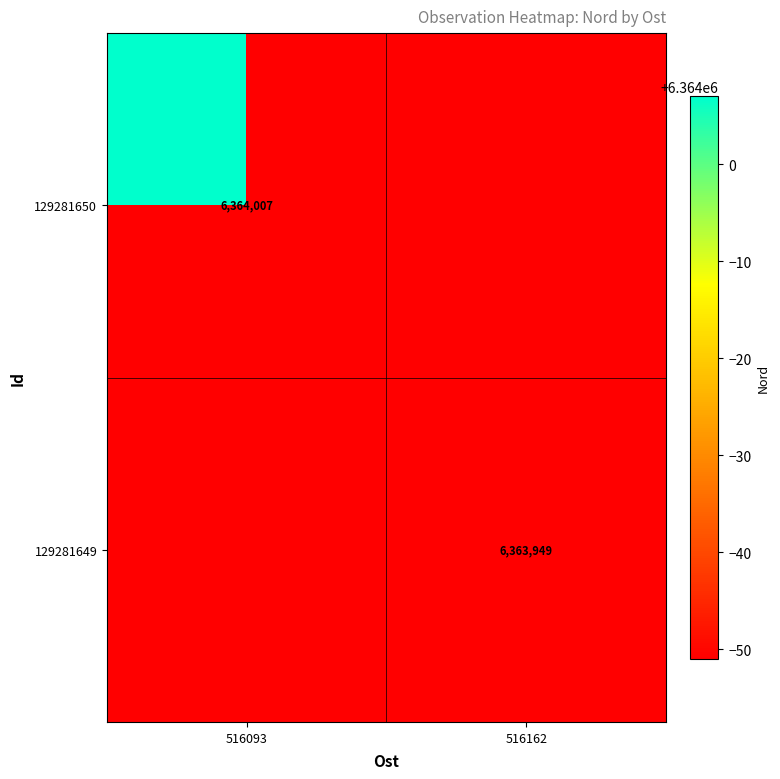

The value of 129281650 at 516093 is 3324219. True or false?

False